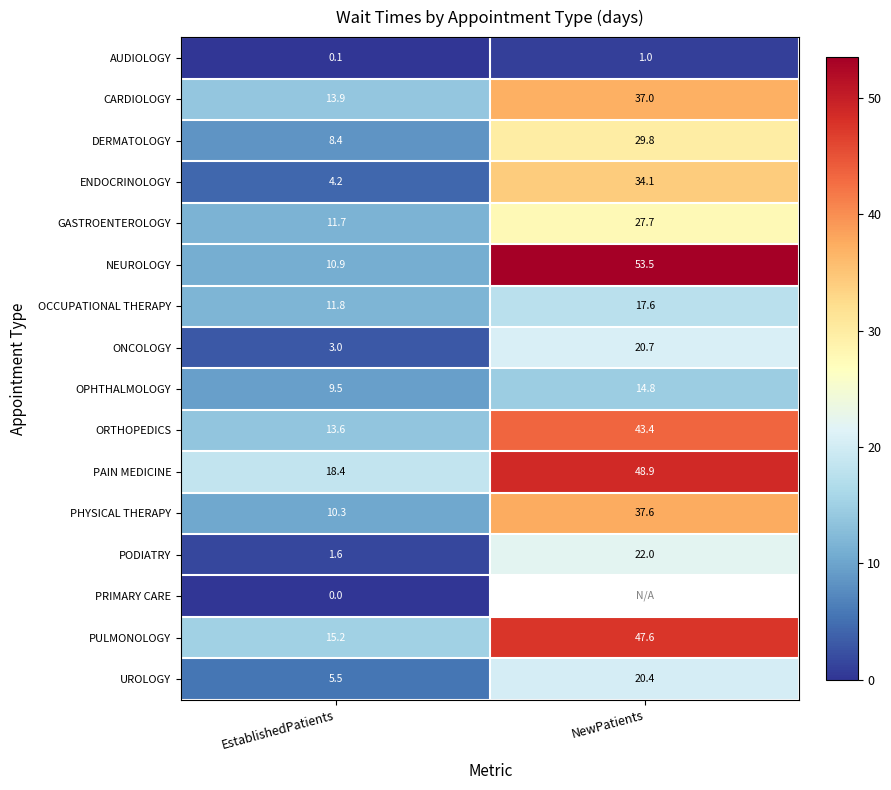

Is it true that PAIN MEDICINE equals 48.9 at NewPatients?

True